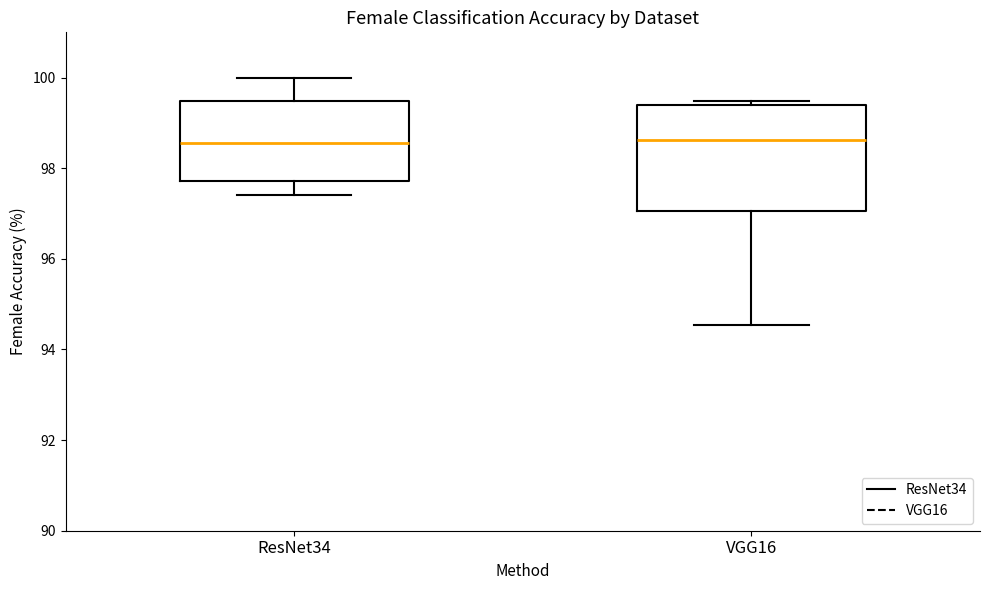

Reading left to right, read every box against the y-axis: the position of its median line, the range the box covers, and the ends of its whiskers. The values are not printed on the chart, so give them approximately, as read against the axis.

ResNet34: median 98.6, box 97.8 to 99.4, whiskers 97.4 to 100.0
VGG16: median 98.6, box 97.0 to 99.4, whiskers 94.6 to 99.4 (just above the box's upper edge)